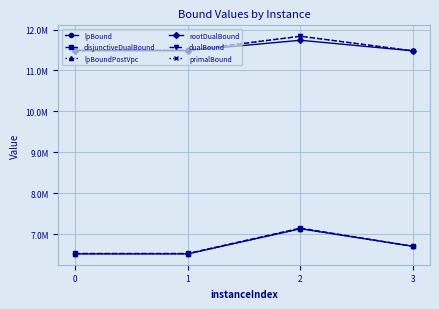

Between 1 and 2, which is larger?

2